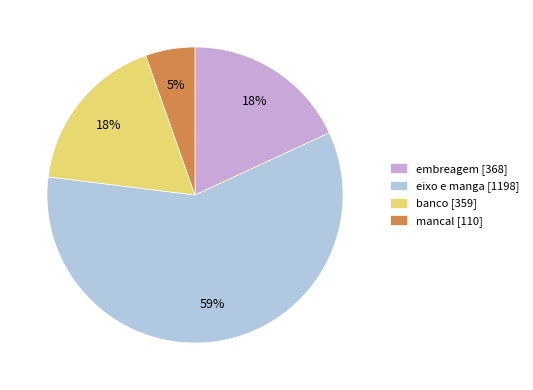

Do embreagem [368] and mancal [110] together represent more than half of the pie?

No